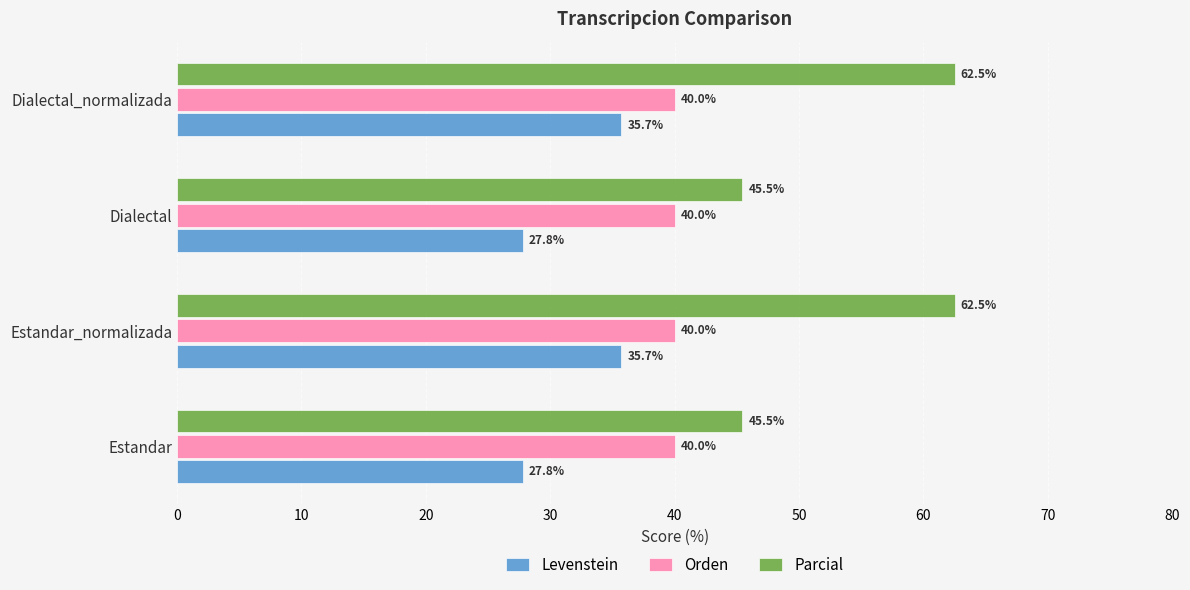

Count the number of categories in the chart.

4